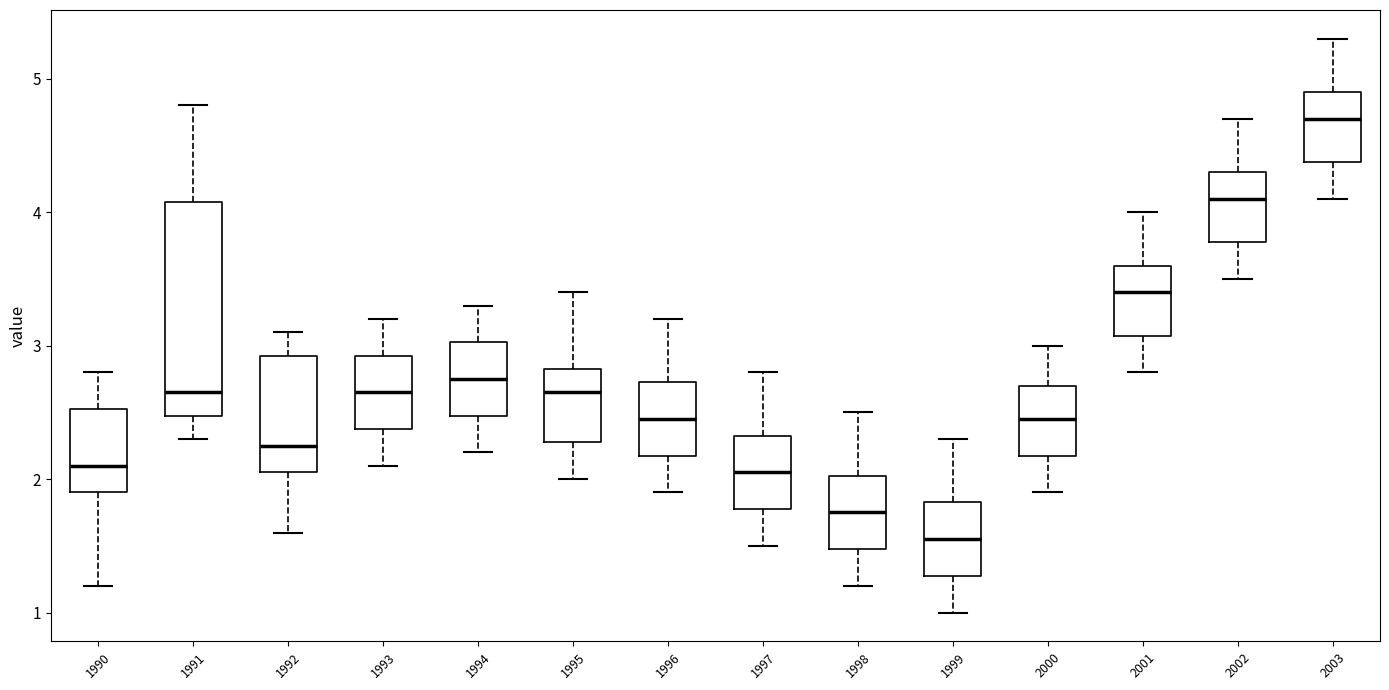

Comparing the boxes themselves (not the whiskers), which one is the tallest?

1991